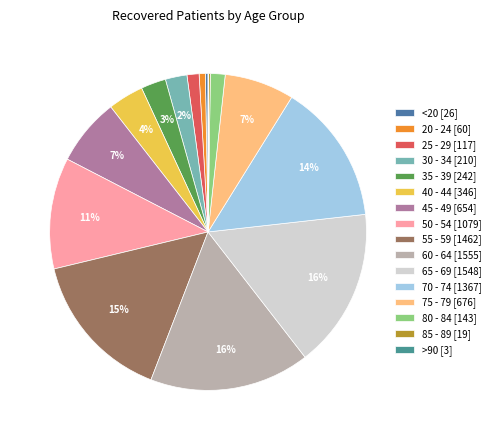

The 40 - 44 slice represents 4% of the pie. True or false?

True